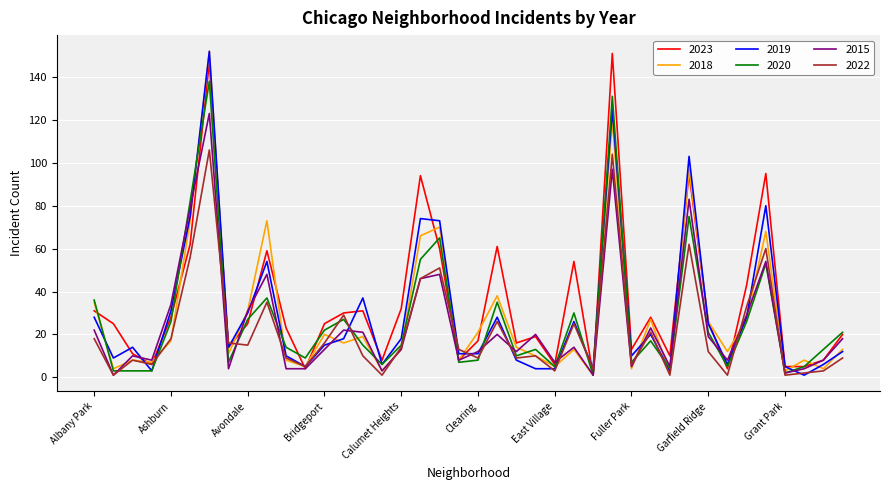

What is the greatest value displayed?

152